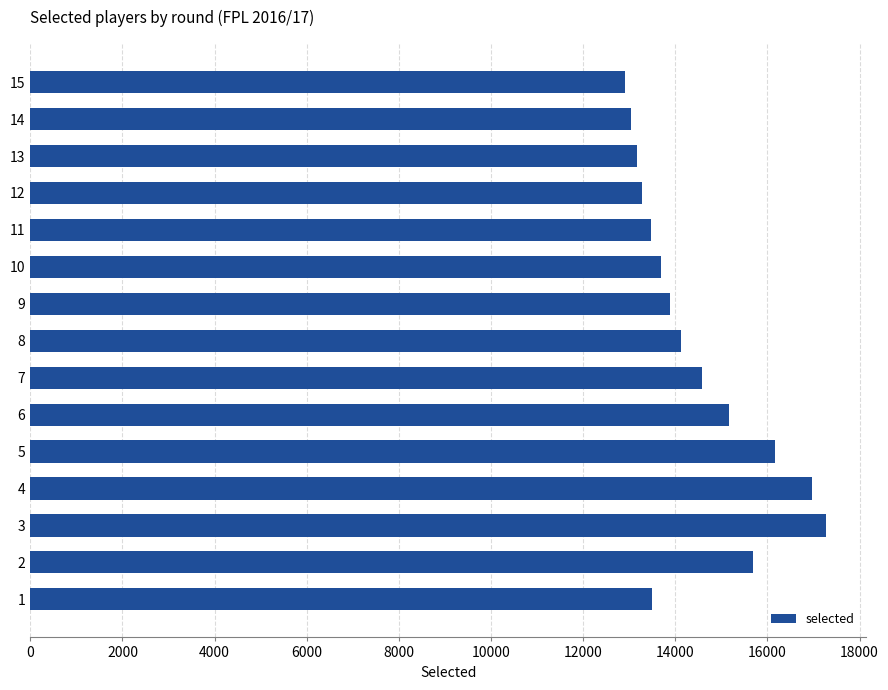

What is the sum of all values?

216891